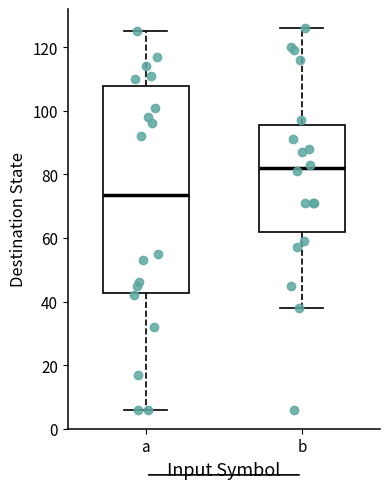

Reading left to right, transcribe this box plot: for each box, give where its median line is, the range the box spans, and where its two whiskers end, as read against the y-axis. The values are not printed on the chart, so give them approximately, as read against the axis.

a: median 74, box 42 to 108, whiskers 6 to 126
b: median 82, box 62 to 96, whiskers 38 to 126